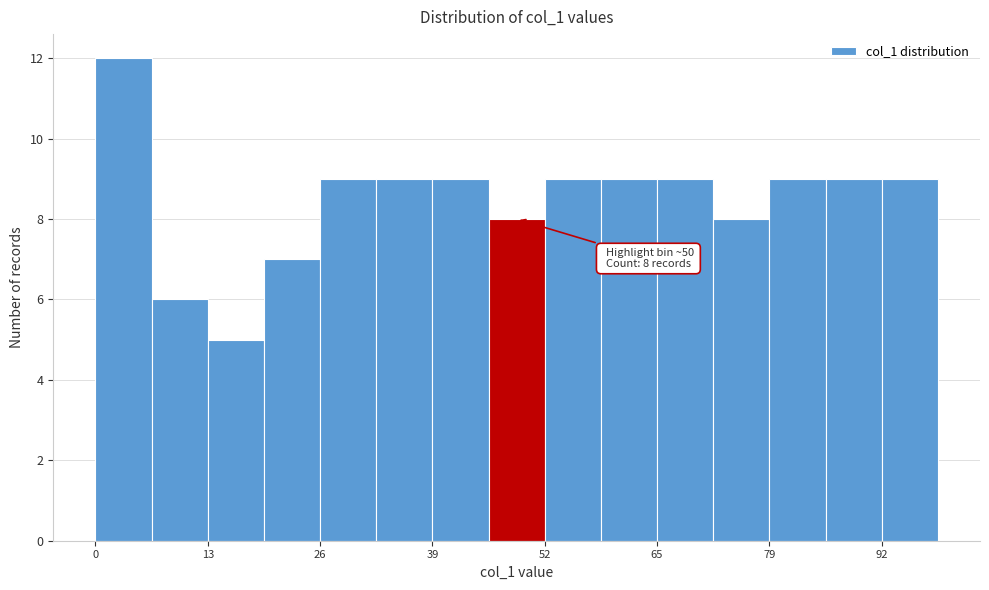

Around what value on the x-axis is the tallest bar? Give the approximate position of its centre, as read against the axis.

4